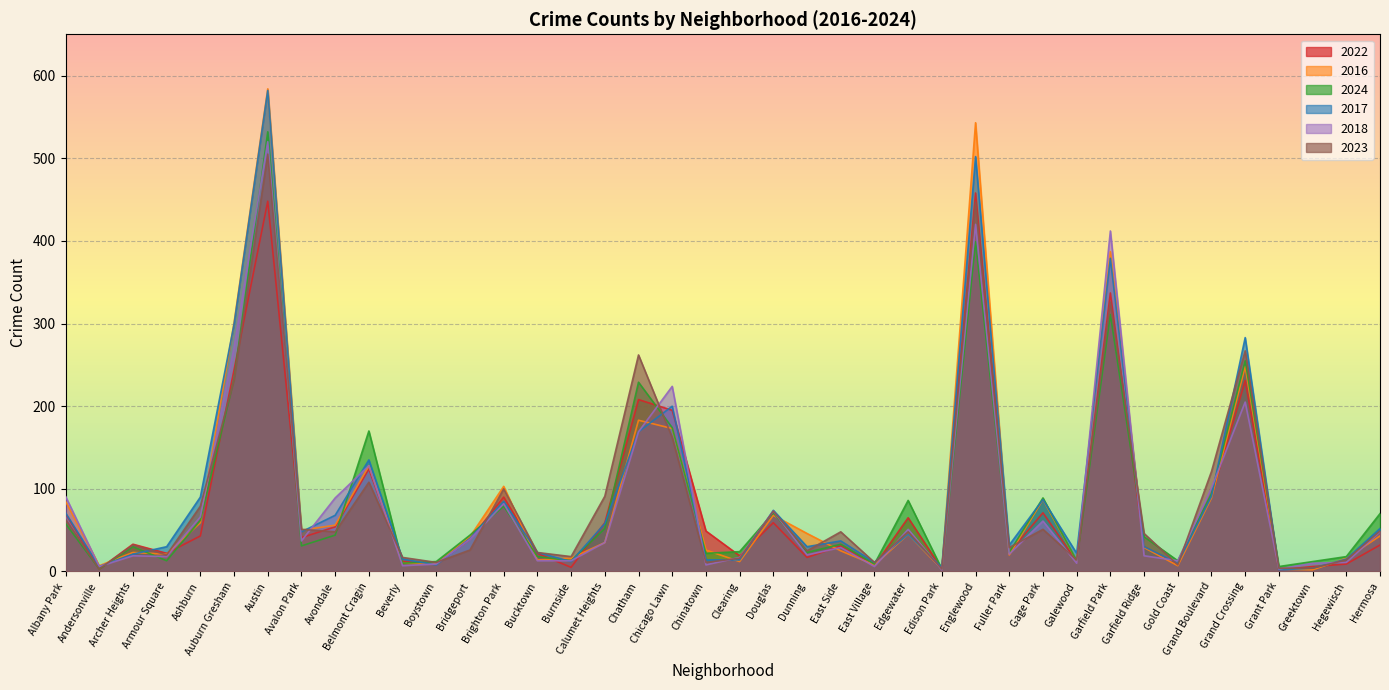

The value of 2018 at Gold Coast is 13. True or false?

True